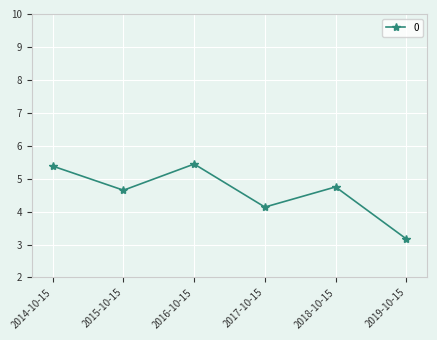

Approximately how many times larger is the value at 2017-10-15 compared to 2014-10-15?

0.8